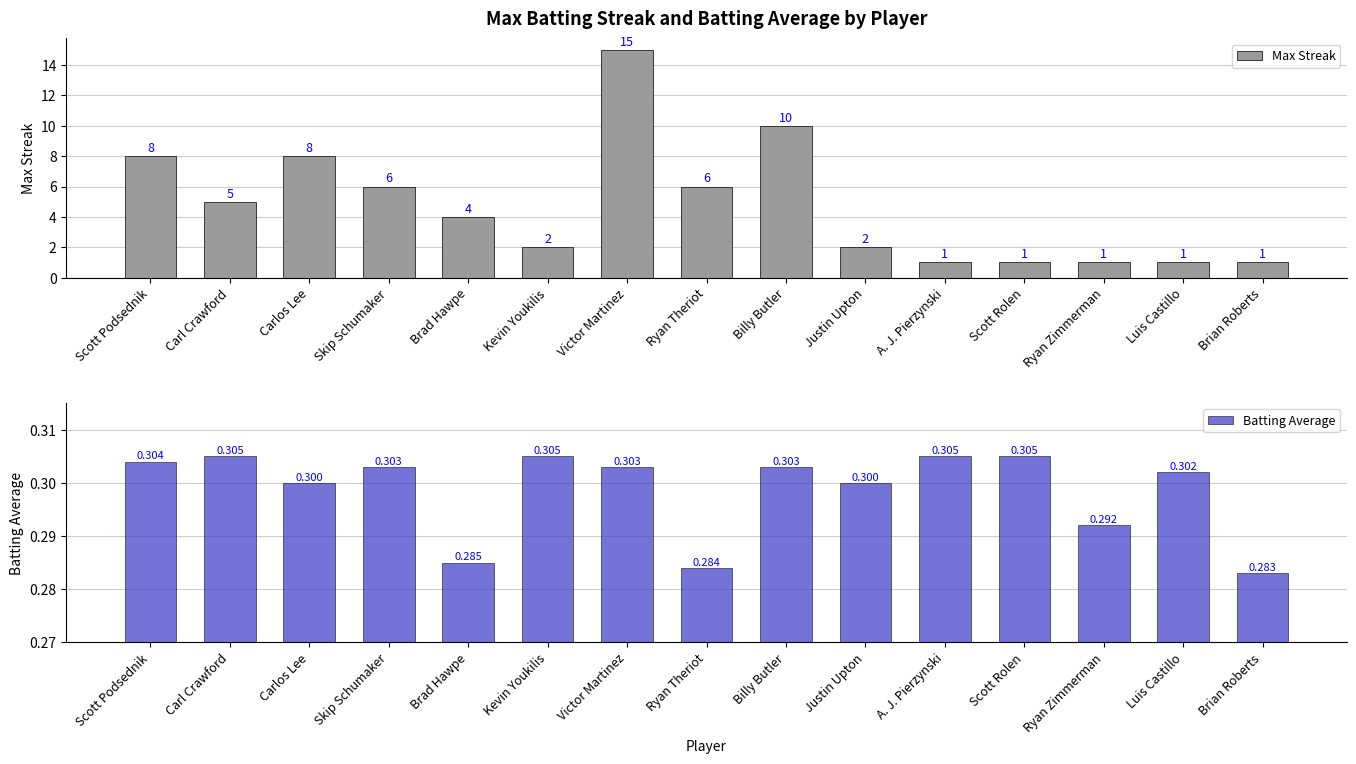

Does the chart contain stacked bars?

No